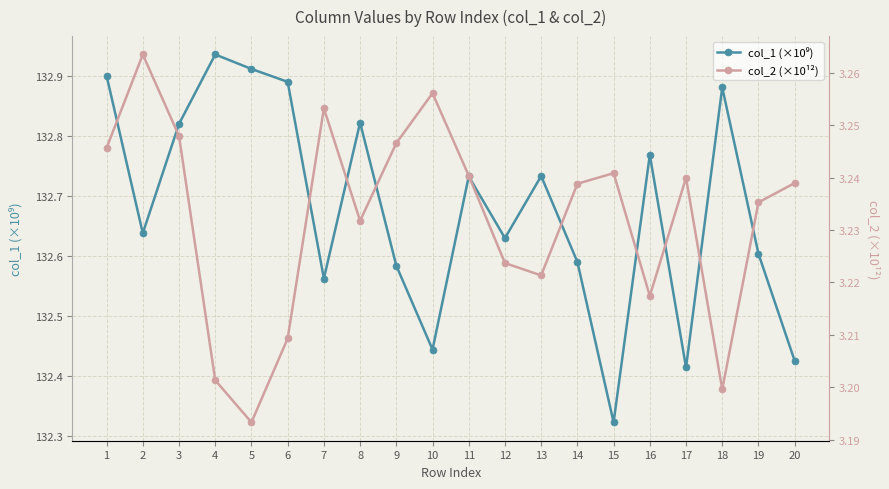

The value of col_2 (×10¹²) at 11 is 0.9. True or false?

False